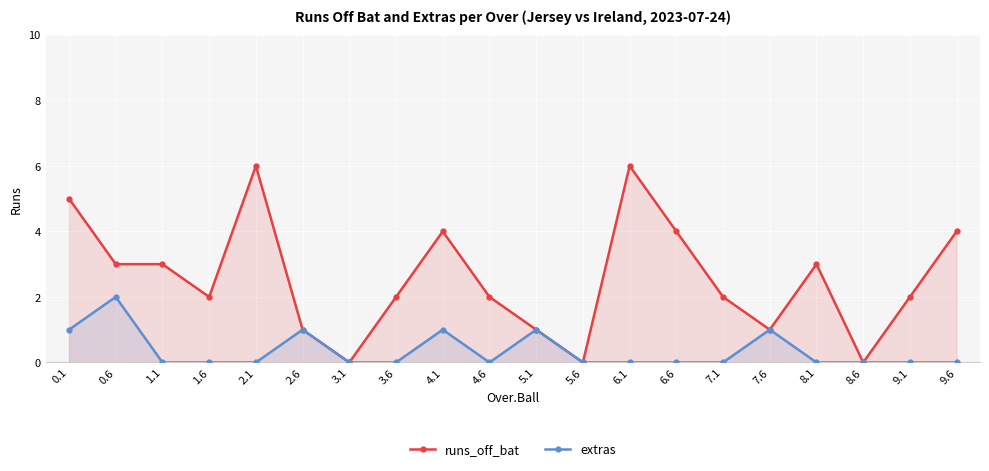

True or false: runs_off_bat and extras cross at least once.

False